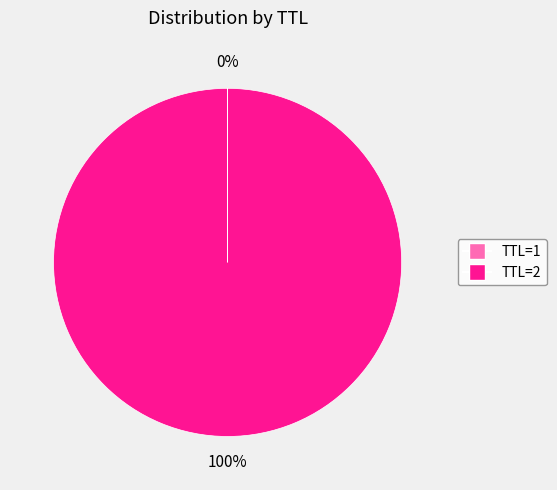

Which category has the biggest portion of the pie?

TTL=2